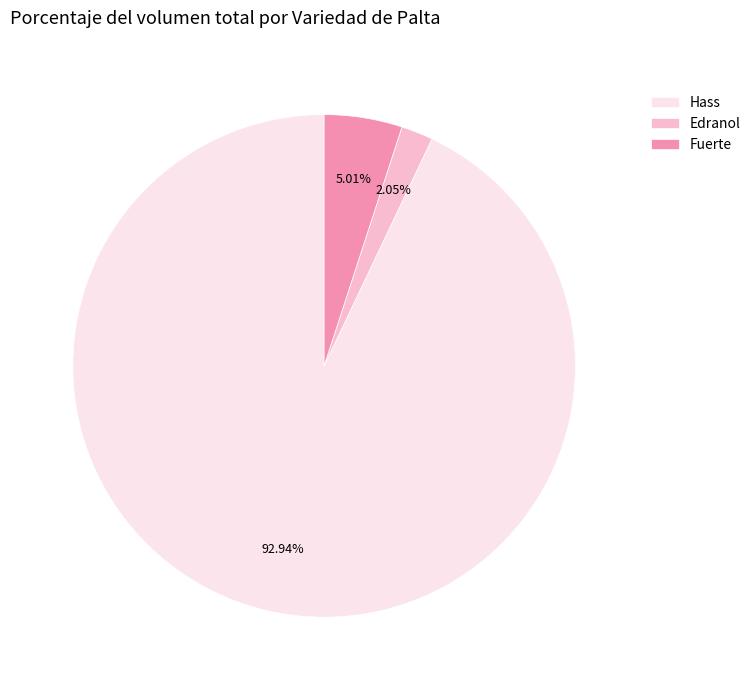

Rank the categories by value from highest to lowest.

Hass, Fuerte, Edranol